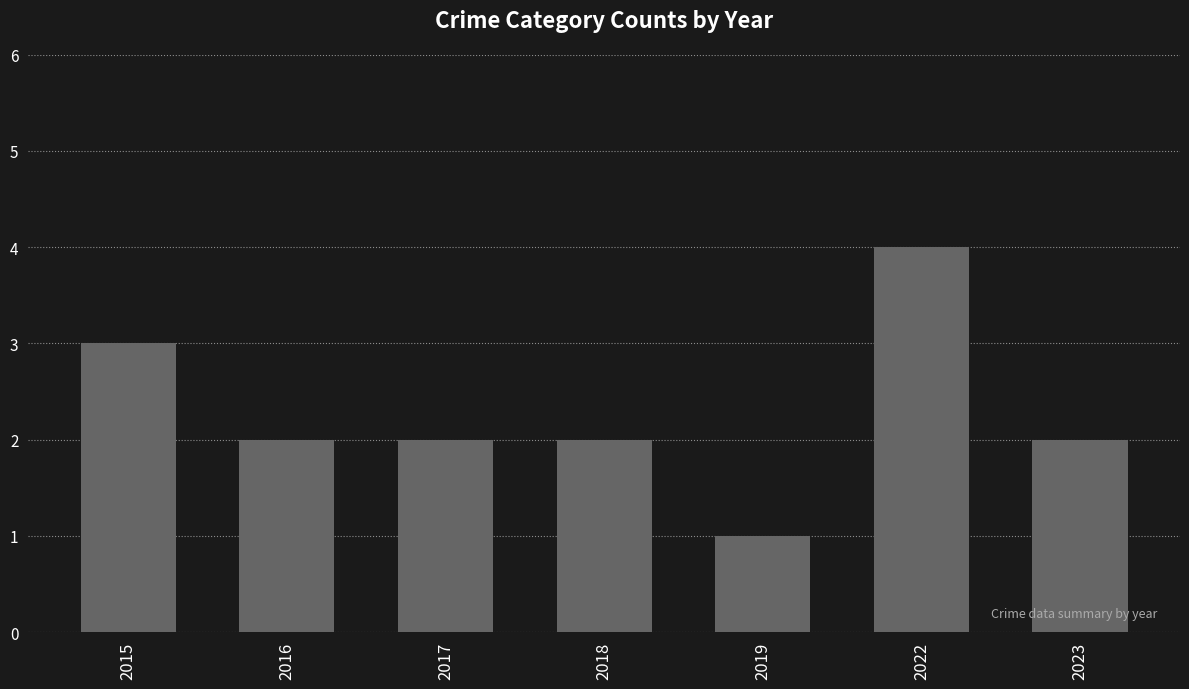

How many data points does each series have?

7